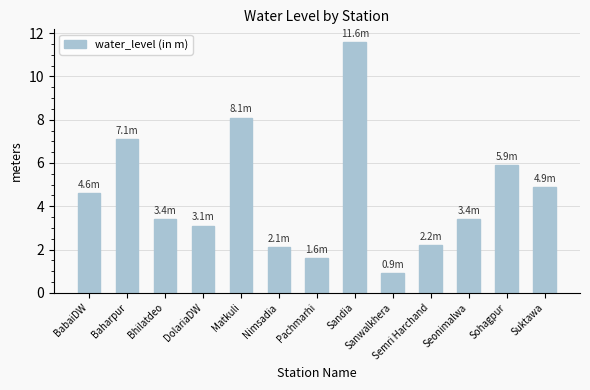

Between DolariaDW and Semri Harchand, which is larger?

DolariaDW